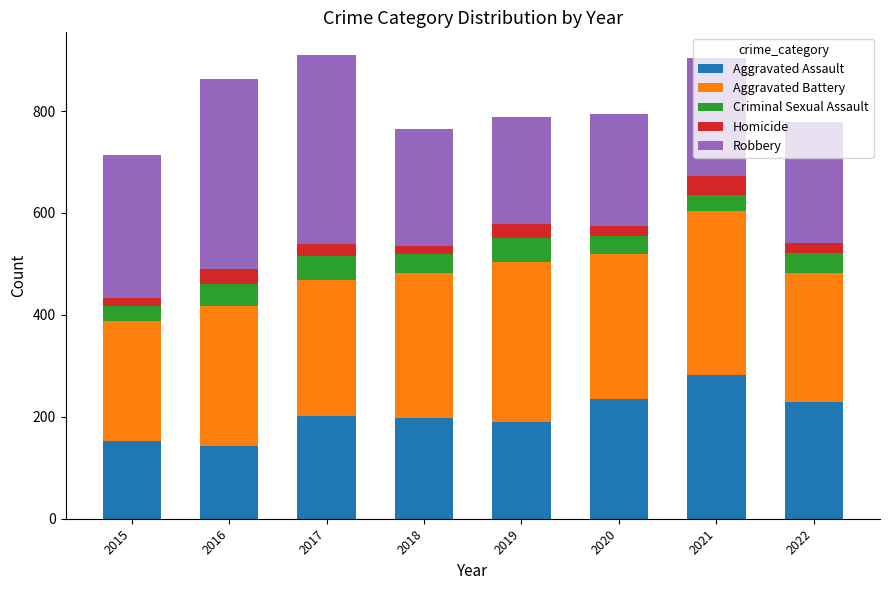

What is the total value across all series at 2019?

788